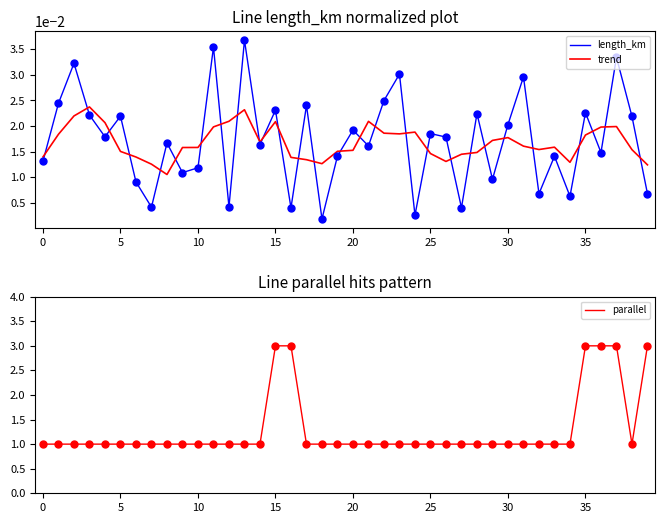

Which series has the largest Y range (max minus min)?

parallel